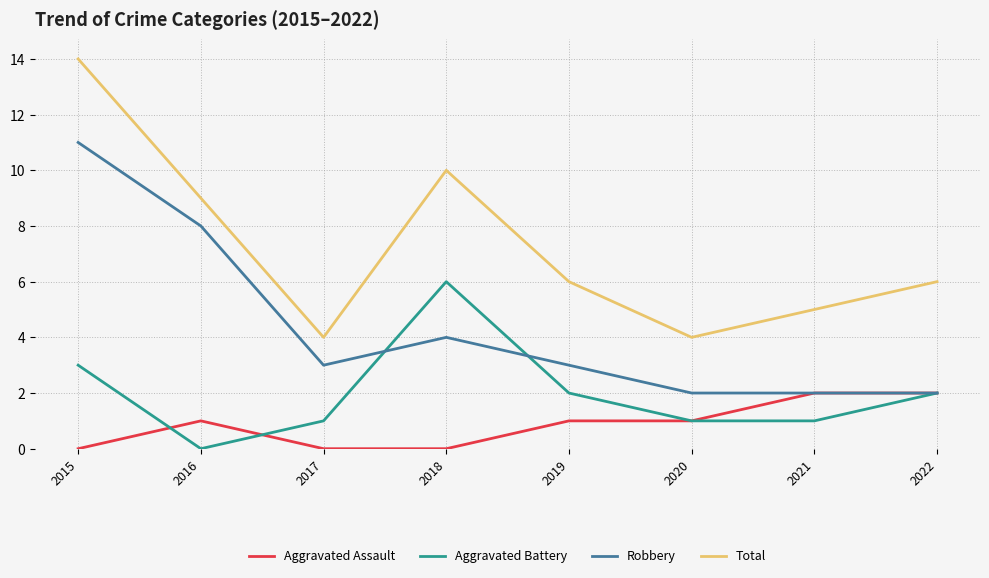

At which category is the sum across all series the highest?

2015